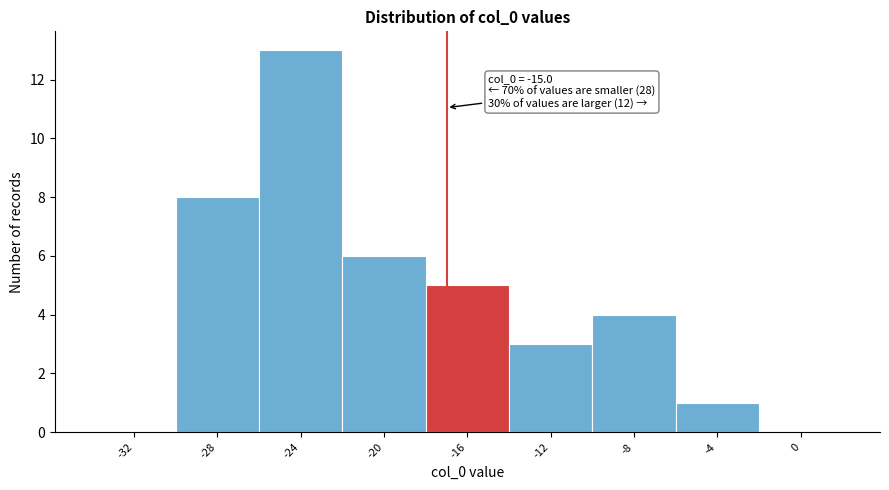

Reading right to left, extract all data points from this chart.

0=0	-4=1	-8=4	-12=3	-16=5	-20=6	-24=13	-28=8	-32=0